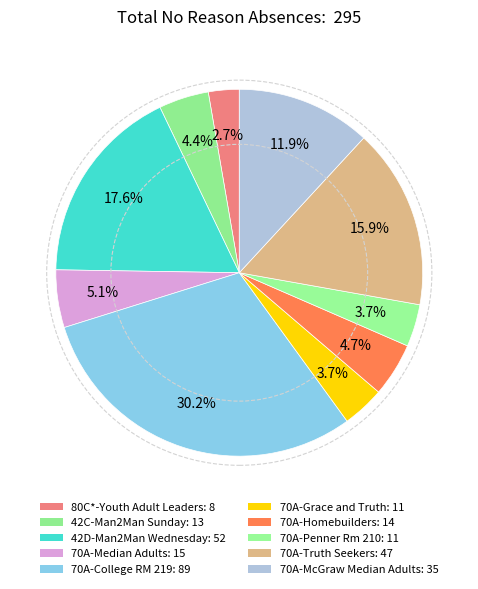

Which category has the smallest portion of the pie?

80C*-Youth Adult Leaders